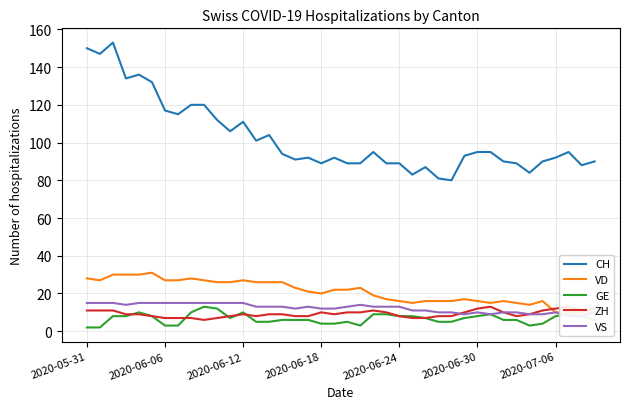

True or false: GE has a value of 10 at 2020-06-12.

True